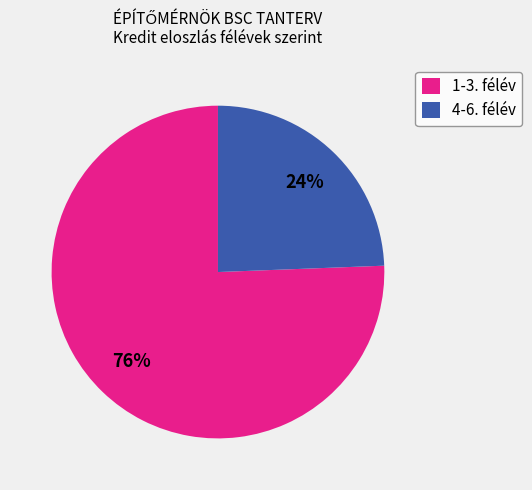

To the nearest percent, what is the average slice percentage?

50%